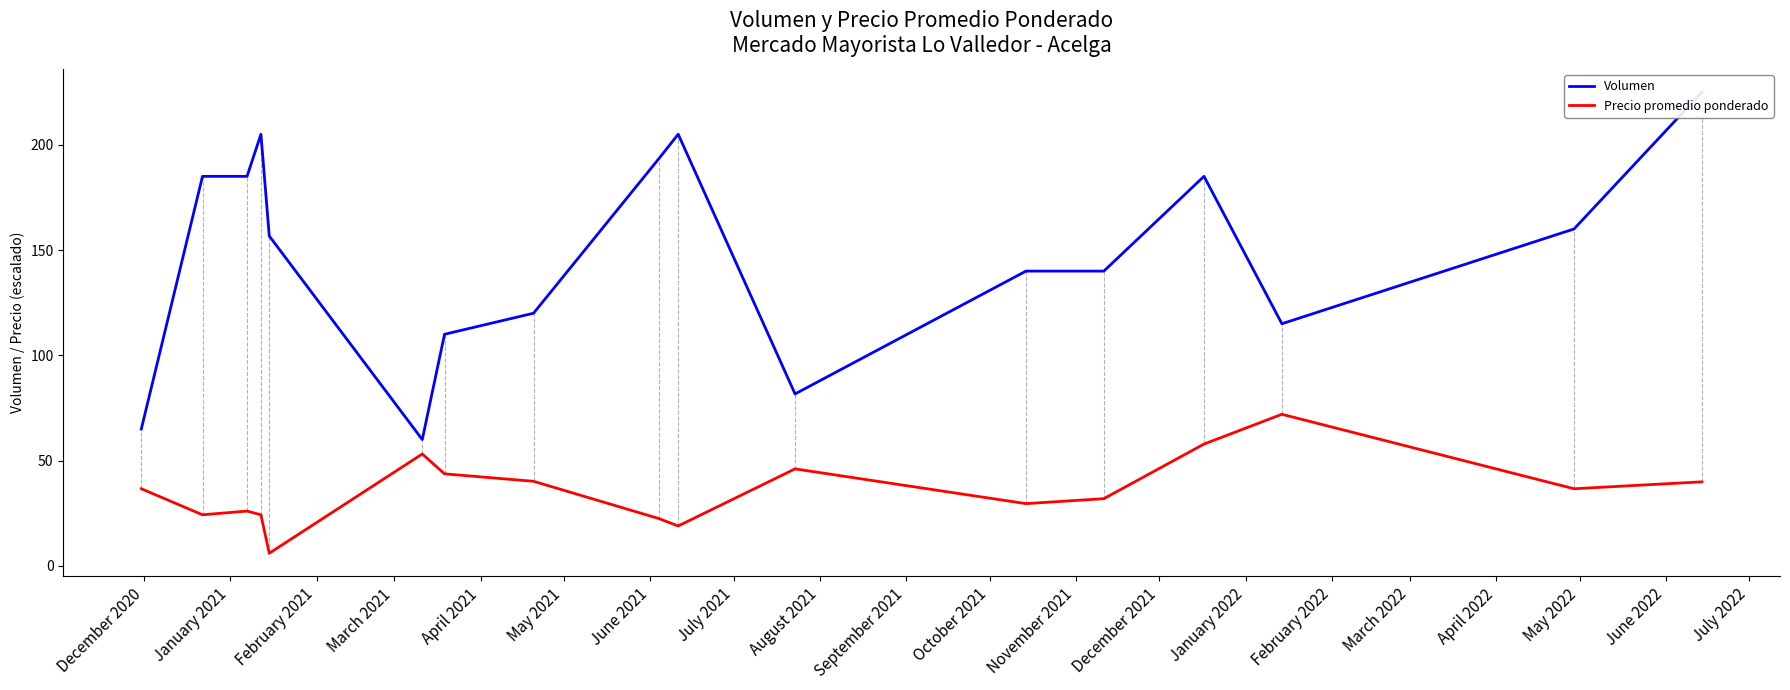

How many lines are shown in the chart?

2